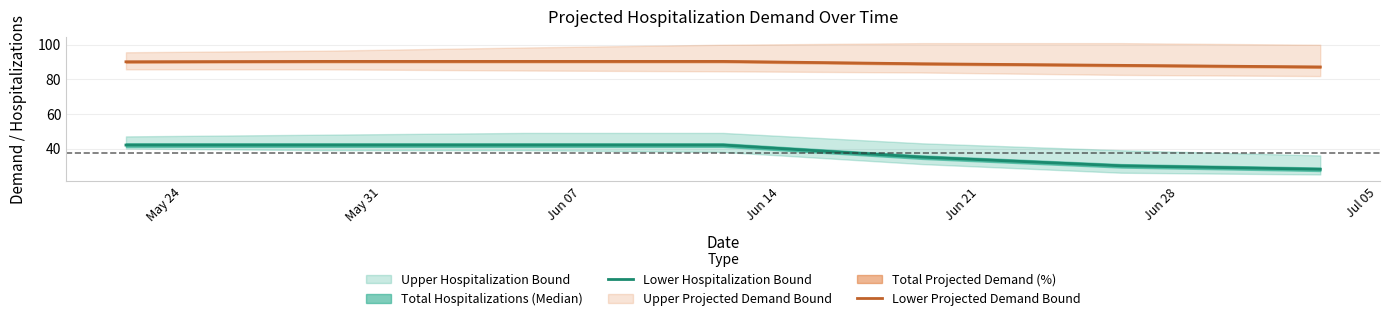

True or false: Lower Hospitalization Bound and Lower Projected Demand Bound cross at least once.

False